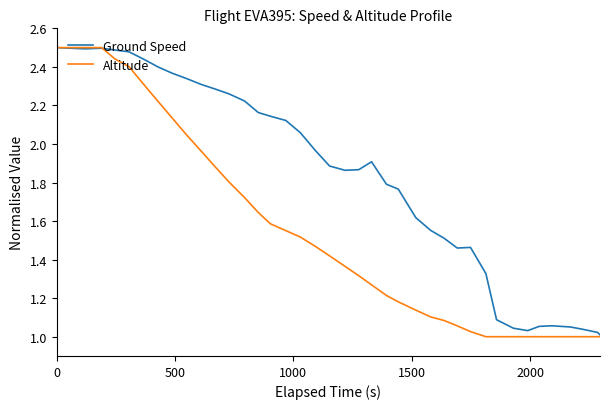

Does the chart have visible grid lines?

No